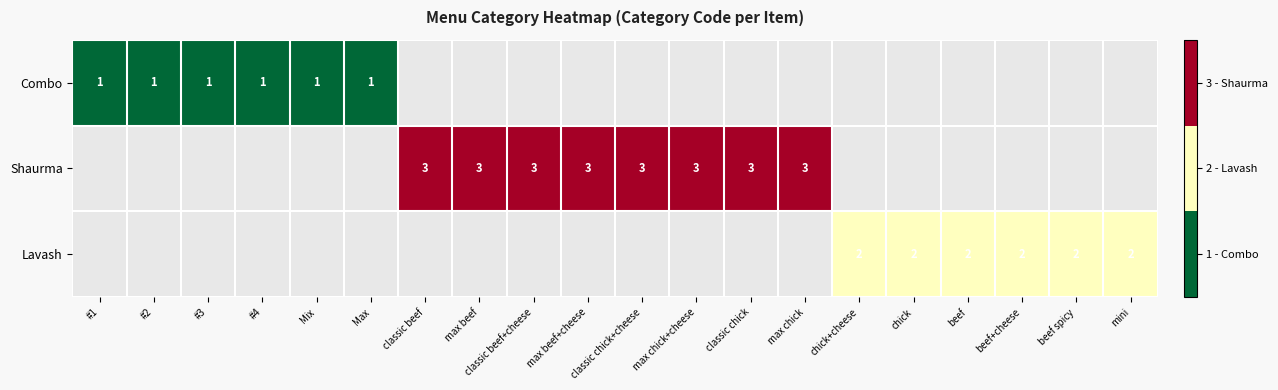

The value of Shaurma at classic chick+cheese is 3. True or false?

True